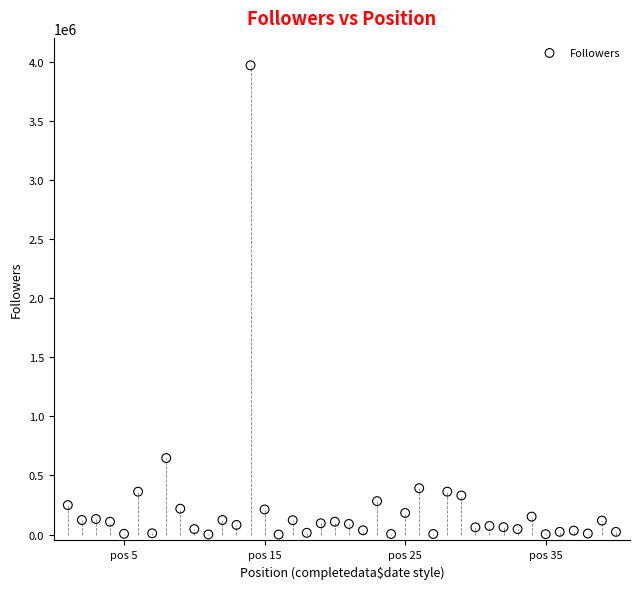

What is the range of X values (max minus min)?

39